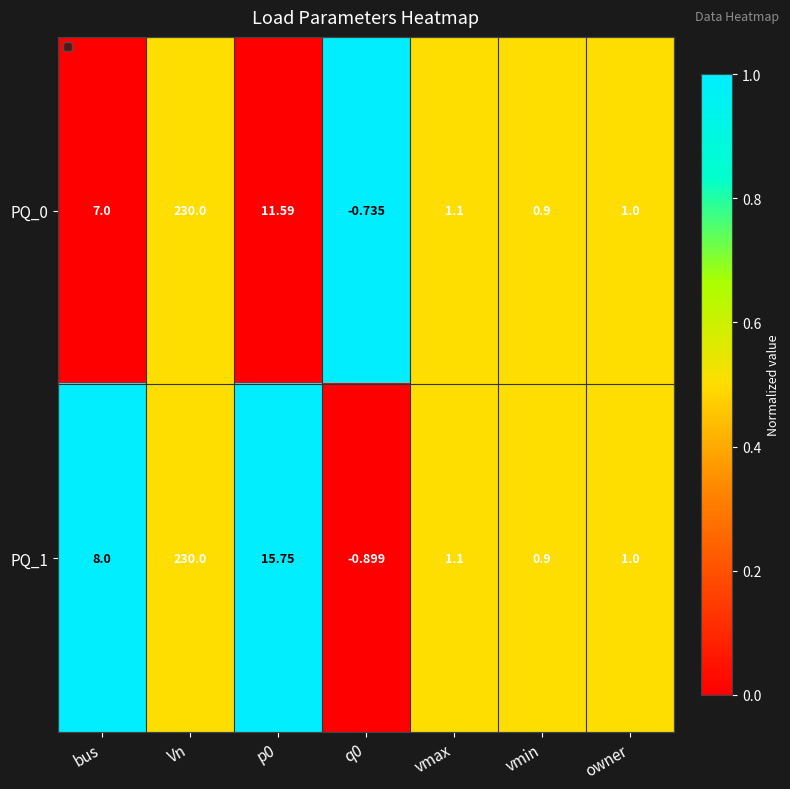

Is the value of PQ_0 at owner greater than the value of PQ_1 at Vn?

No